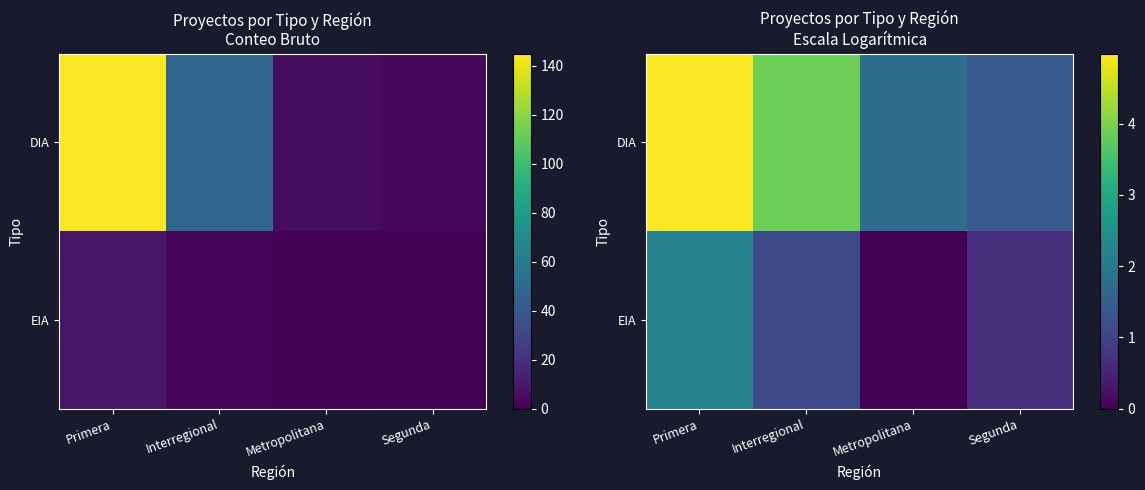

What is the total value across all series at Interregional?

5.0